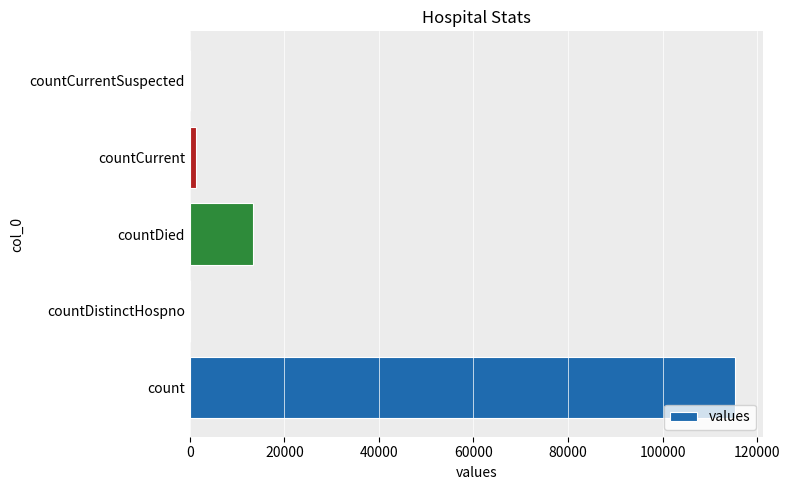

How many series are shown in this chart?

1